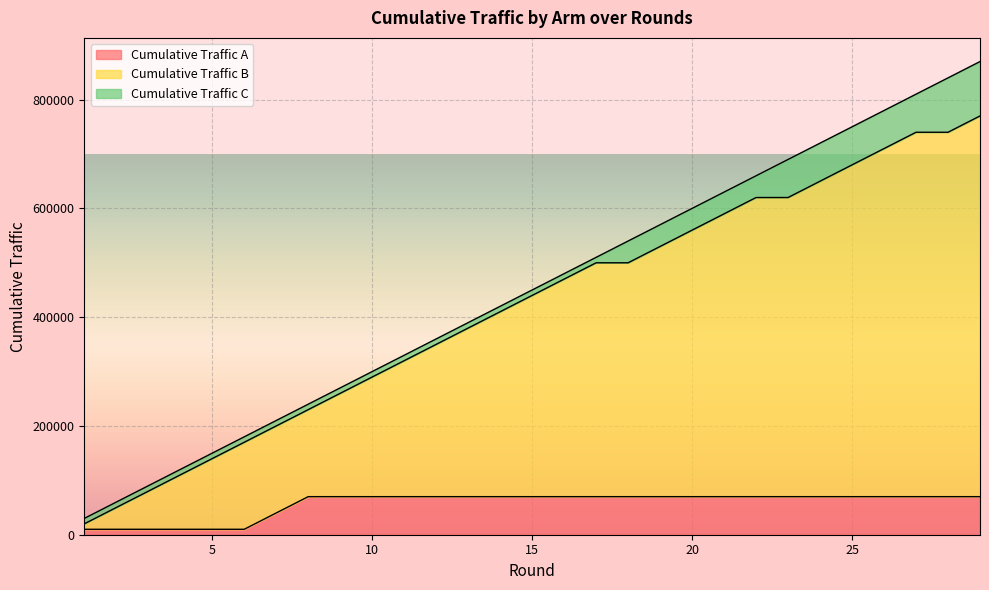

At how many categories does at least one series exceed 299175?

20